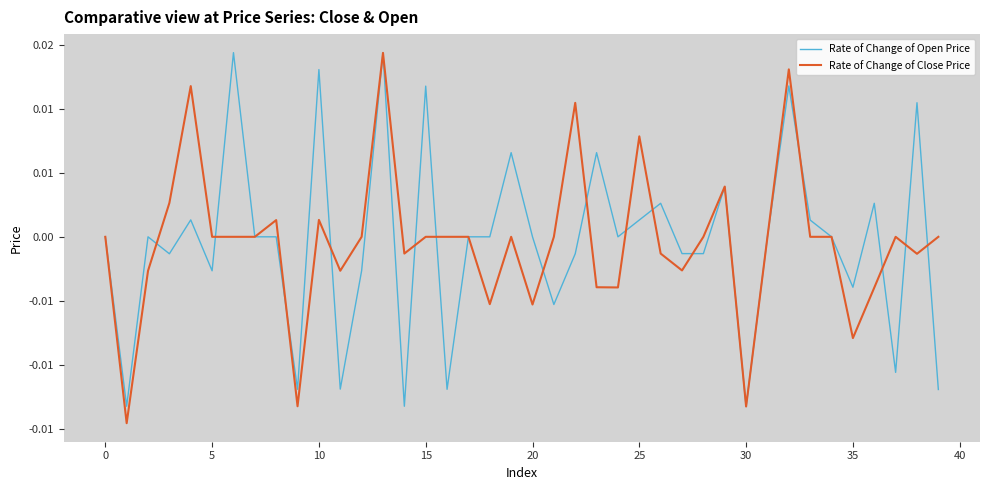

How many intersections are there between Rate of Change of Open Price and Rate of Change of Close Price?

15